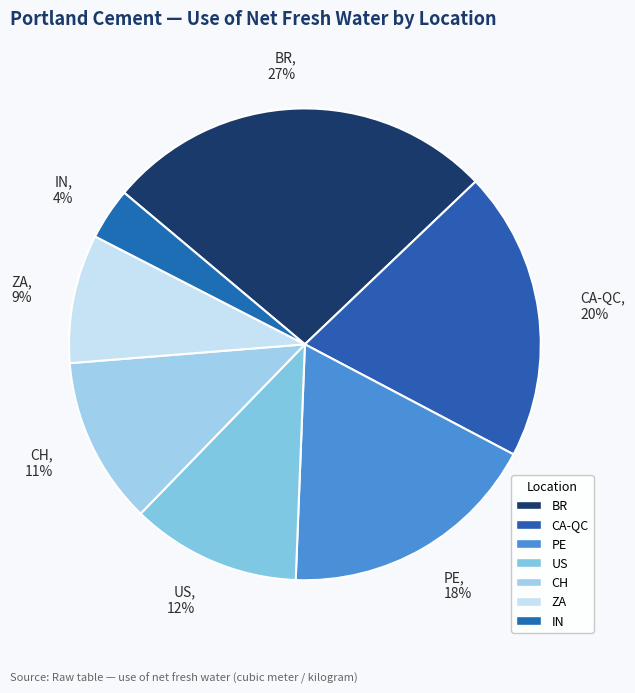

What is the total percentage of US and IN?

15.2%